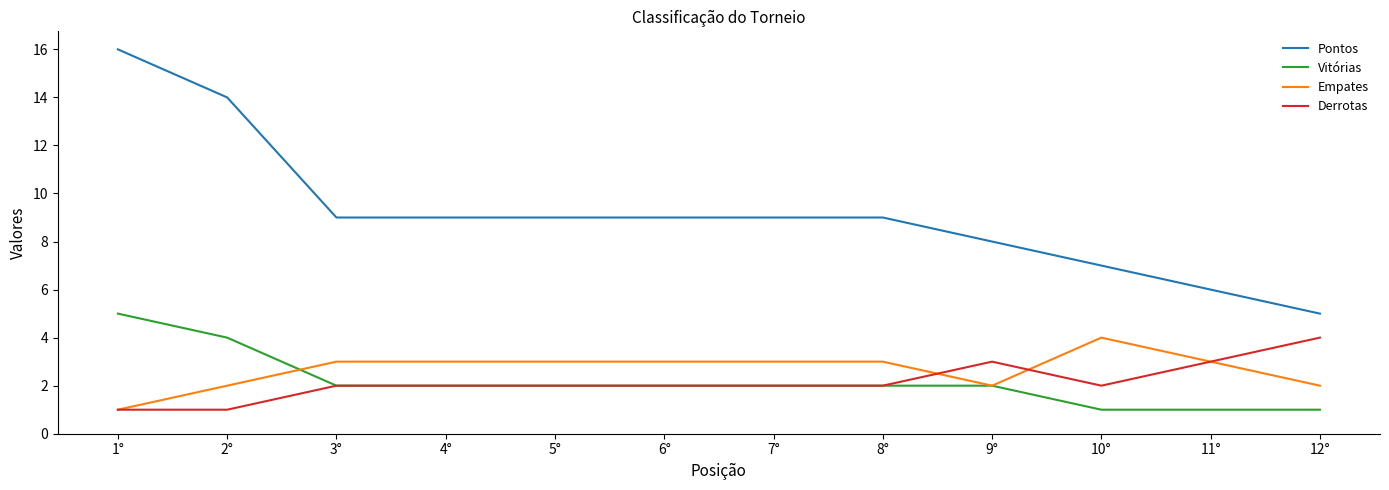

What is the difference between the maximum and minimum values in the Pontos series?

11